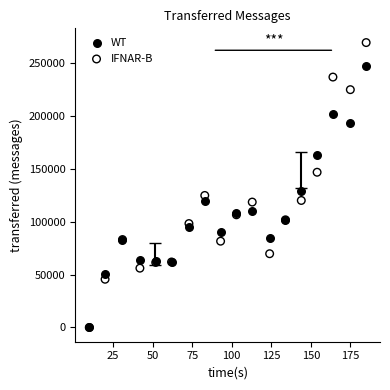

Across all series, what Y value is closest to 134576?

129329.5